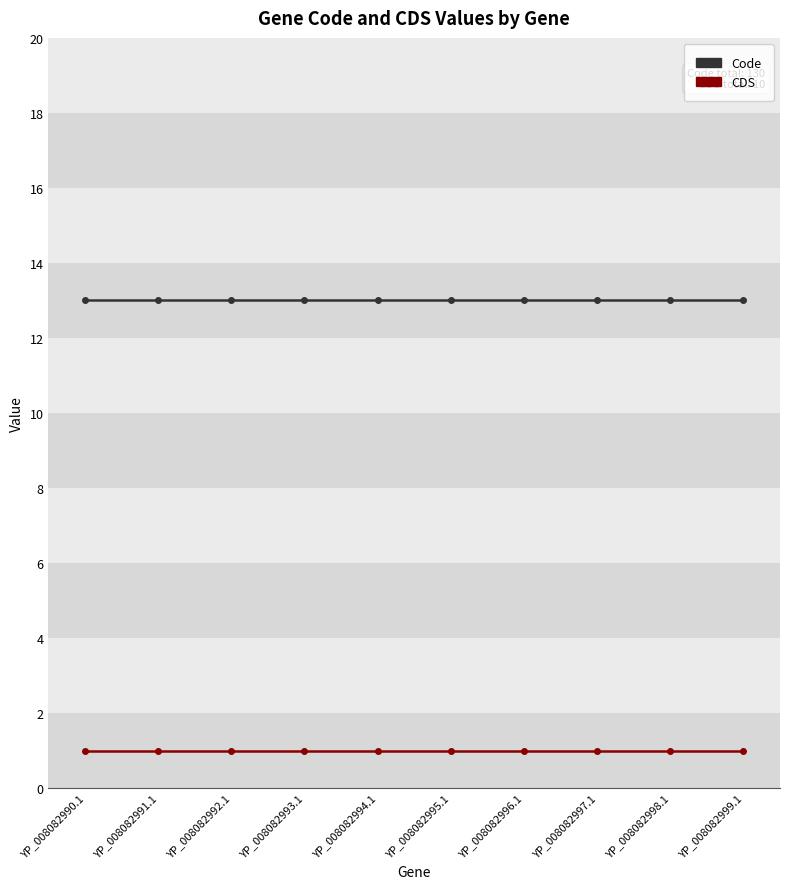

The Code series shows 13 at YP_008082995.1. True or false?

True